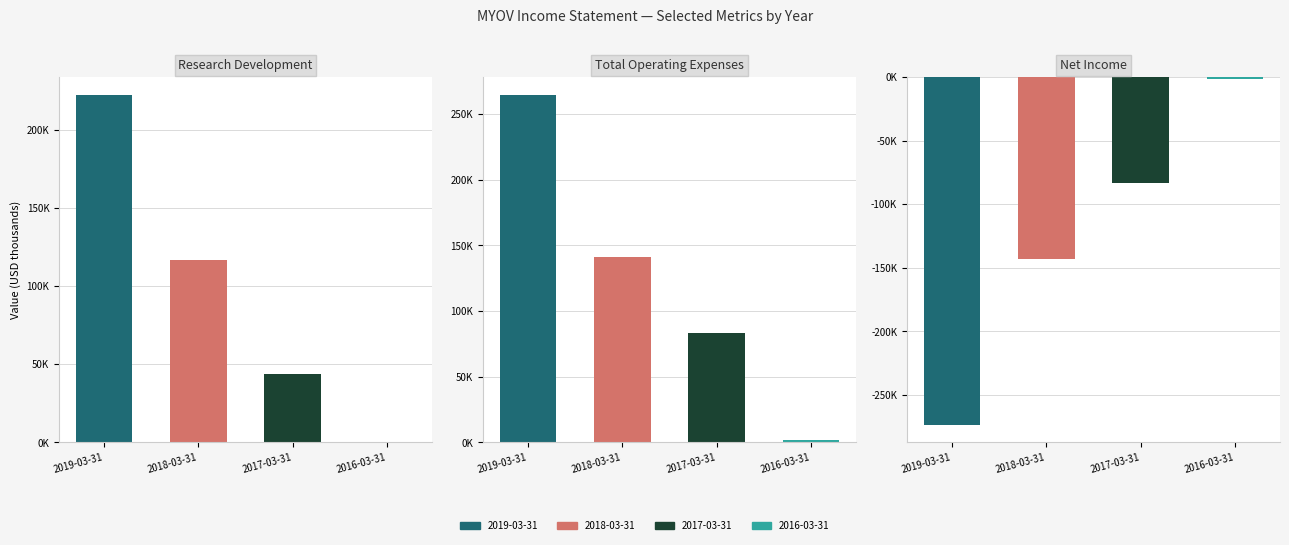

How many data points in Research Development are above 116800?

1